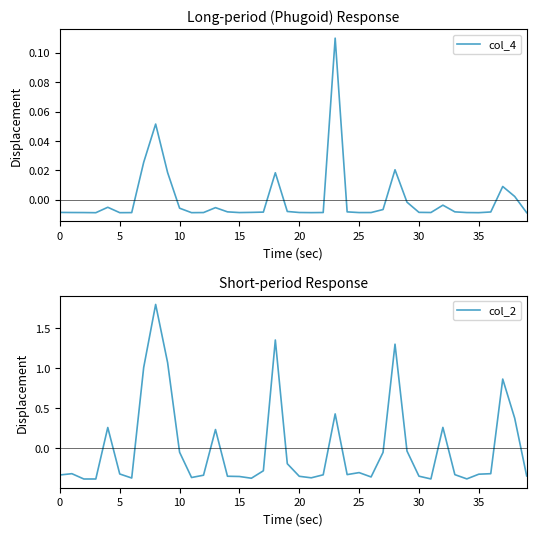

Count the number of data series in this chart.

2